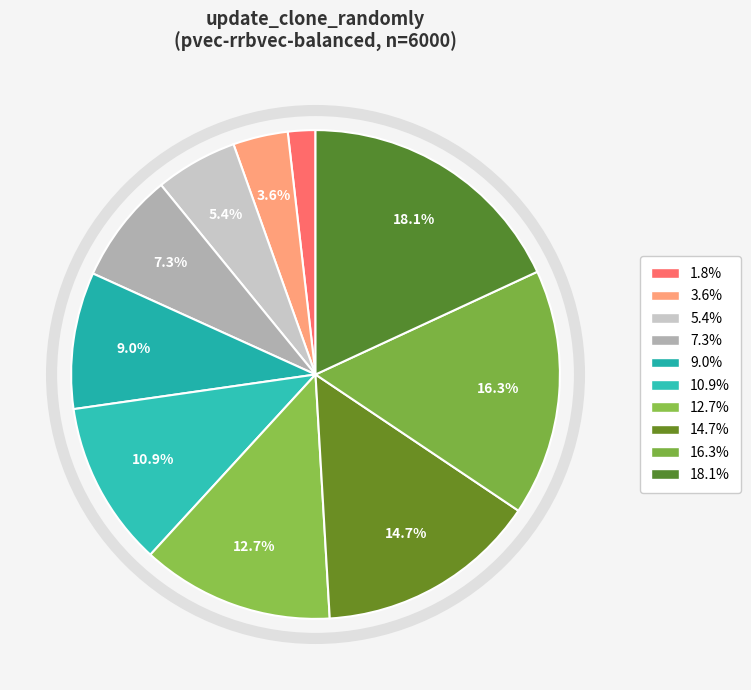

To the nearest percent, what is the average slice percentage?

10%